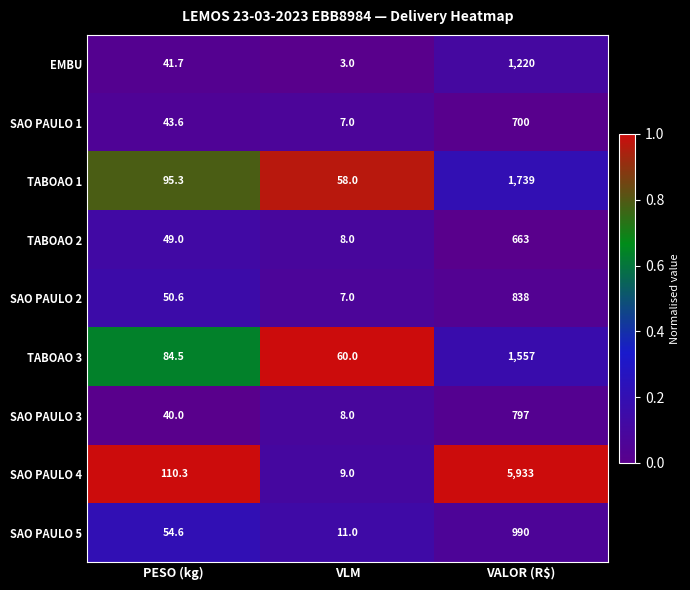

How many data points in SAO PAULO 2 are less than 50?

1